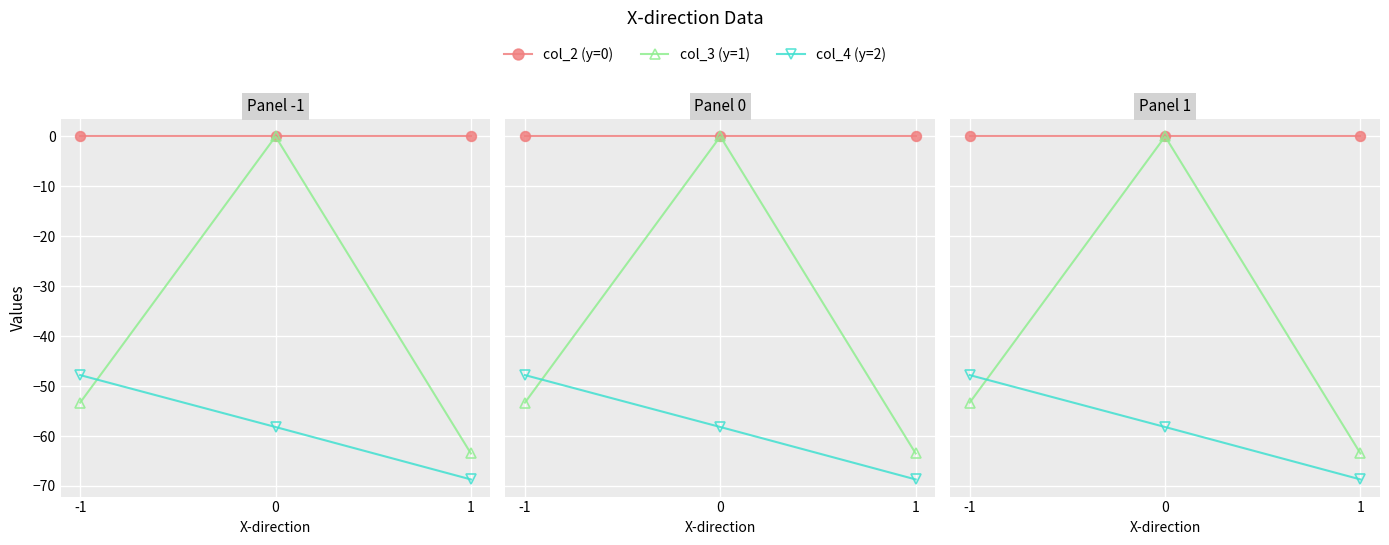

List the series in order of their peak value, highest first.

col_2 (y=0), col_3 (y=1), col_4 (y=2)